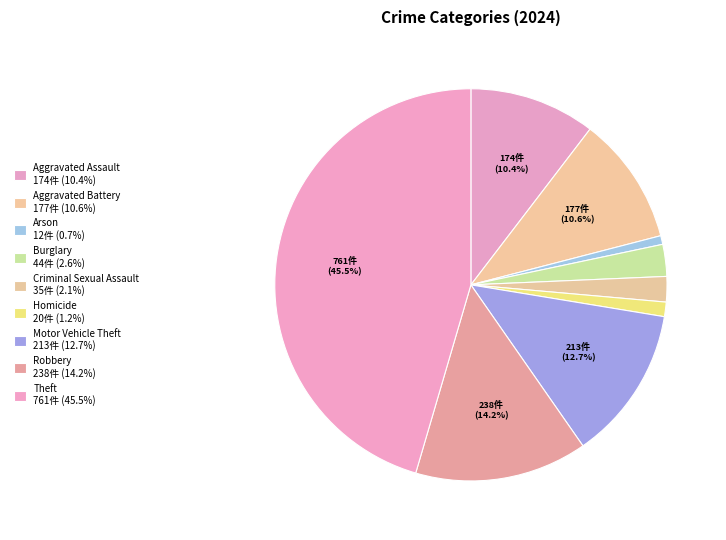

True or false: Motor Vehicle Theft accounts for 1% of the total.

False